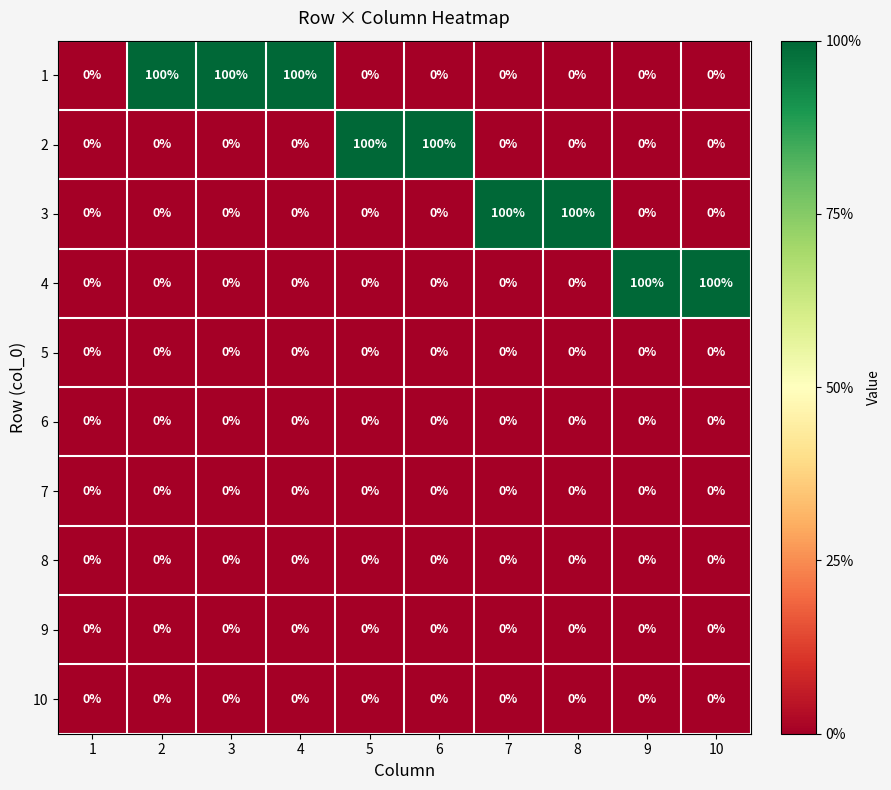

How many categories are shown in the chart?

10